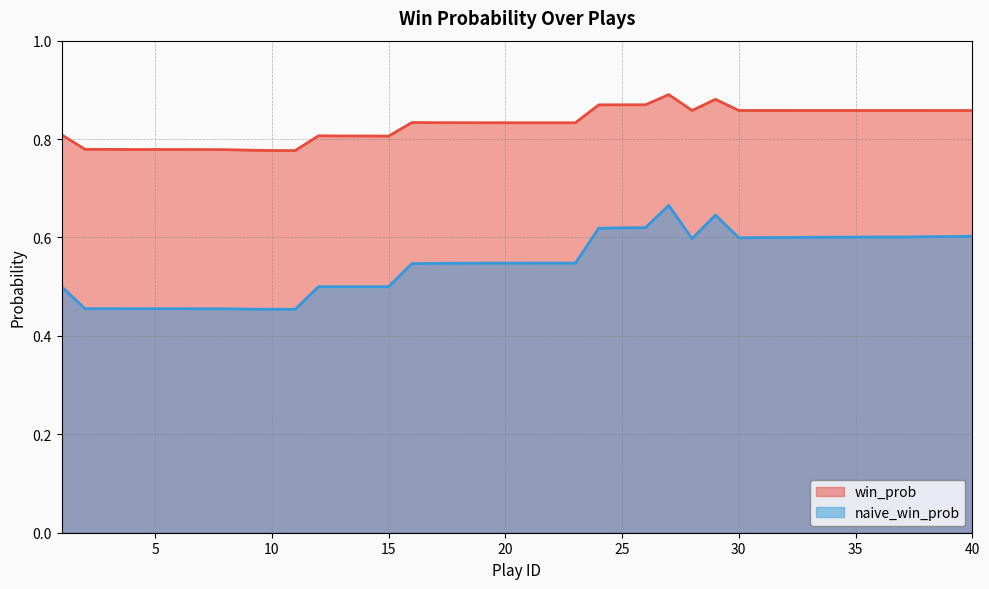

Where is the first local maximum for naive_win_prob?

27